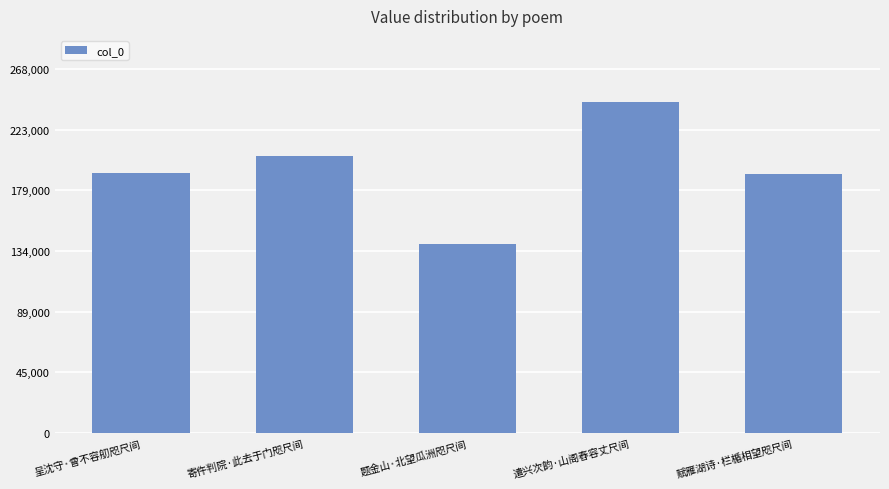

What is the label of the 4th bar from the right?

寄仵判院·此去于门咫尺间